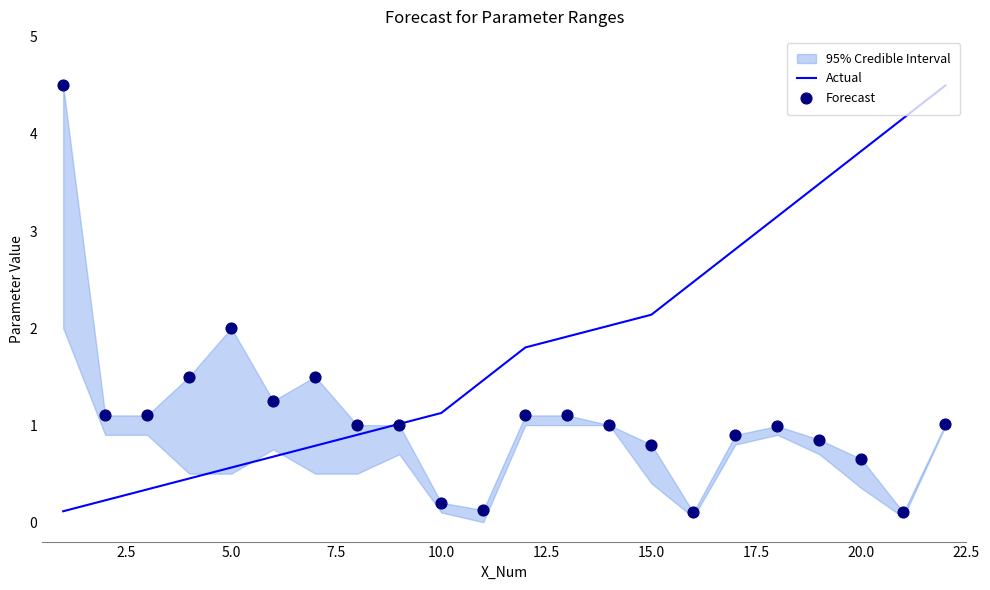

What is the highest value of the Actual series?

4.5